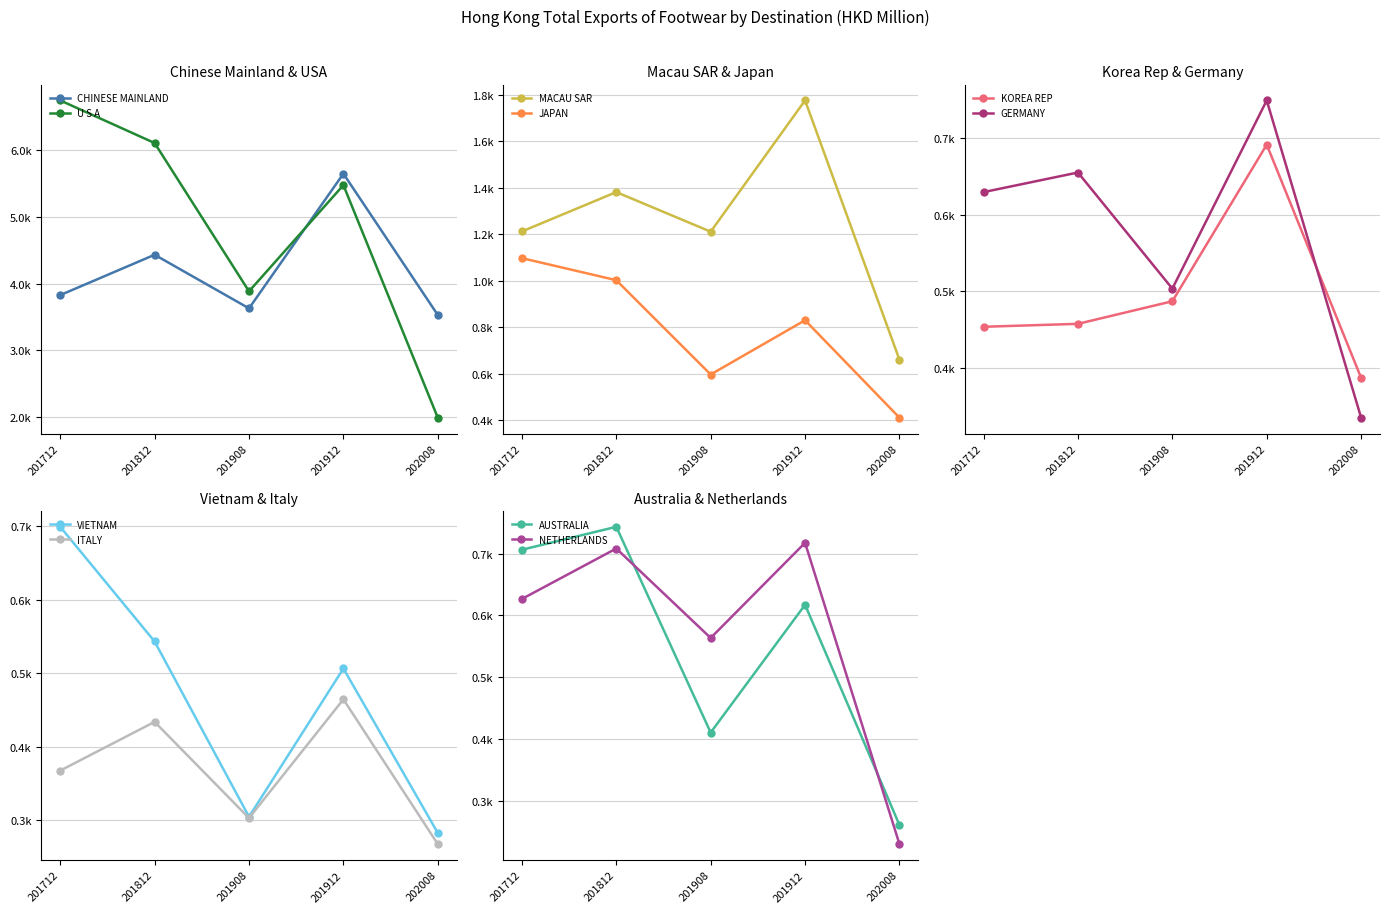

Which has a higher value, 1 or 3?

1